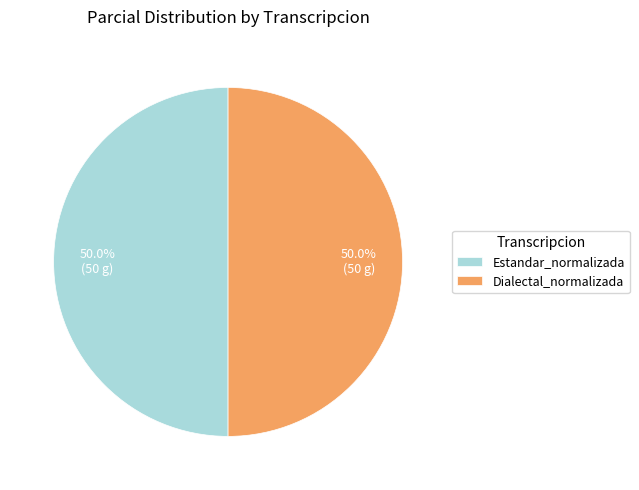

Is the sum of Dialectal_normalizada and Estandar_normalizada greater than half?

Yes